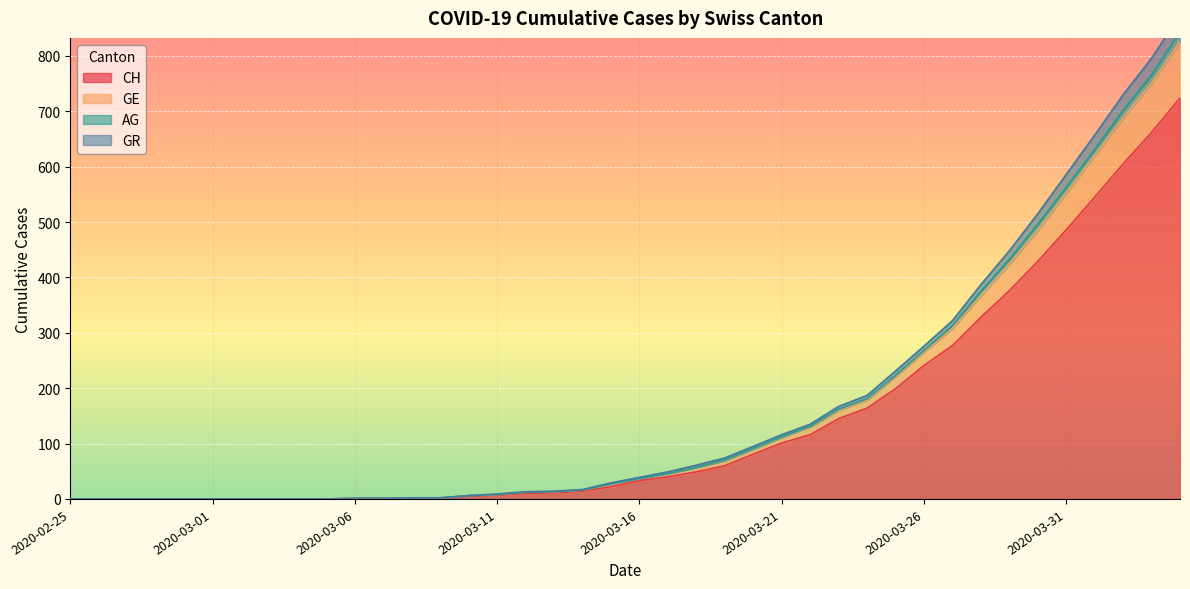

At which label does GE reach its peak?

2020-04-04